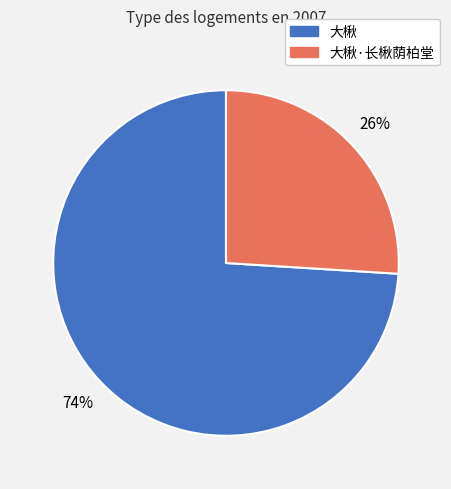

True or false: 大楸 accounts for 74% of the total.

True